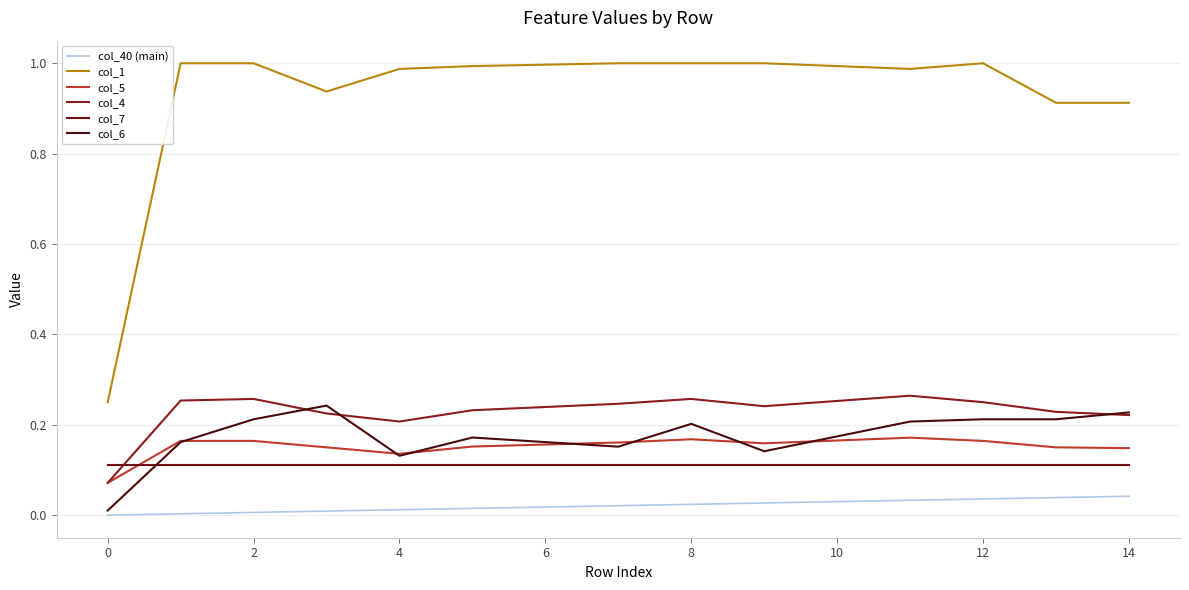

Does the chart display data point markers on the line(s)?

No